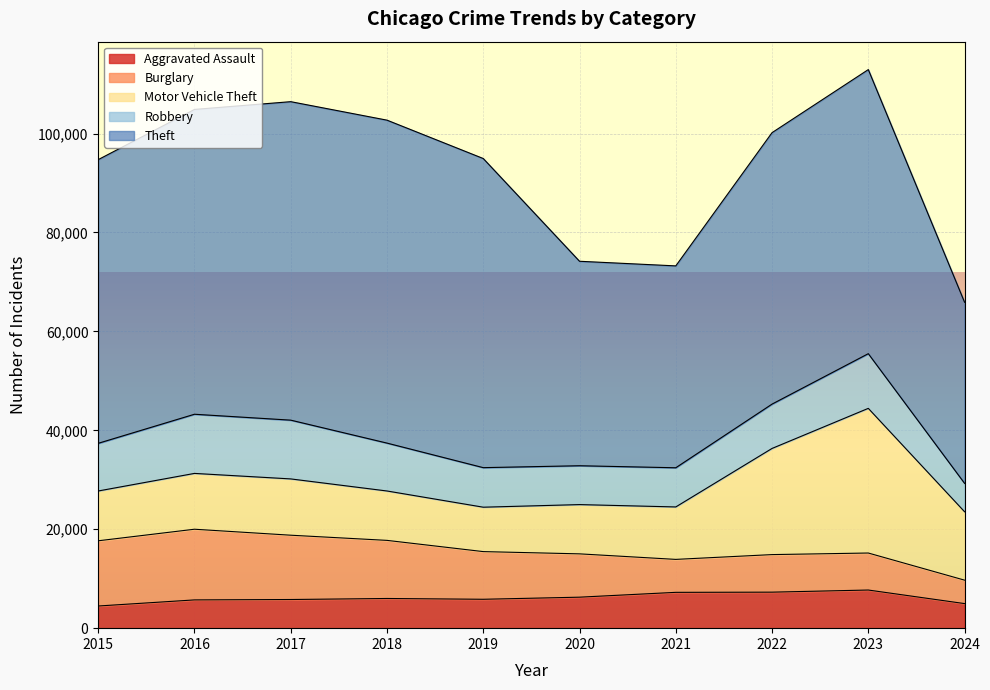

True or false: Robbery and Aggravated Assault cross at least once.

False